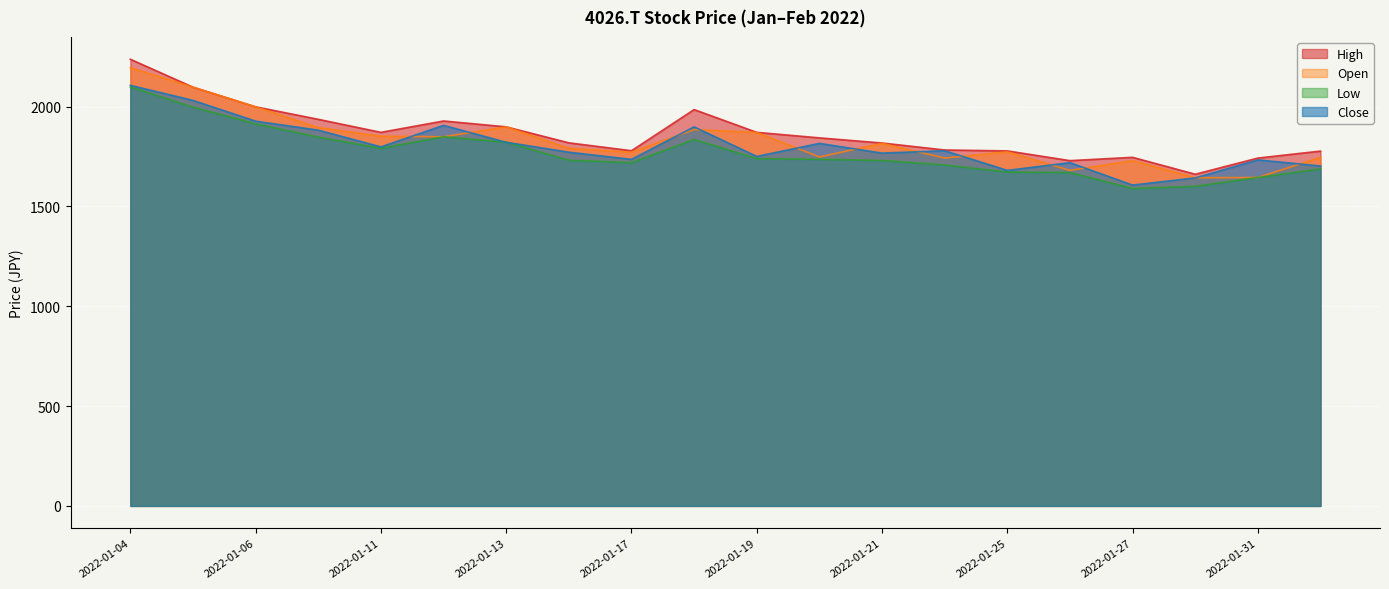

Is the value of Open at 2022-01-11 greater than the value of Low at 2022-01-28?

Yes